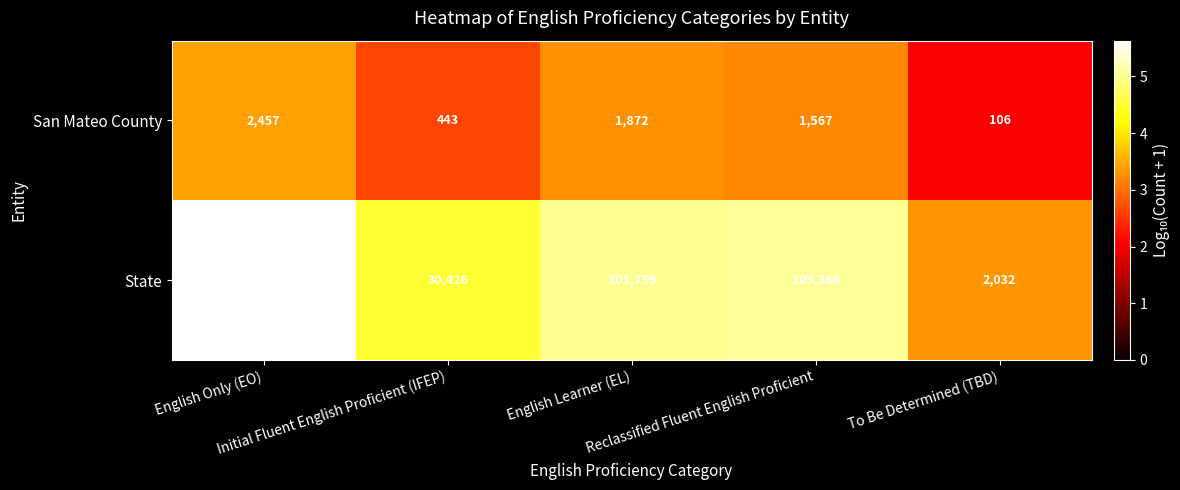

Which series has the largest range (max minus min)?

State